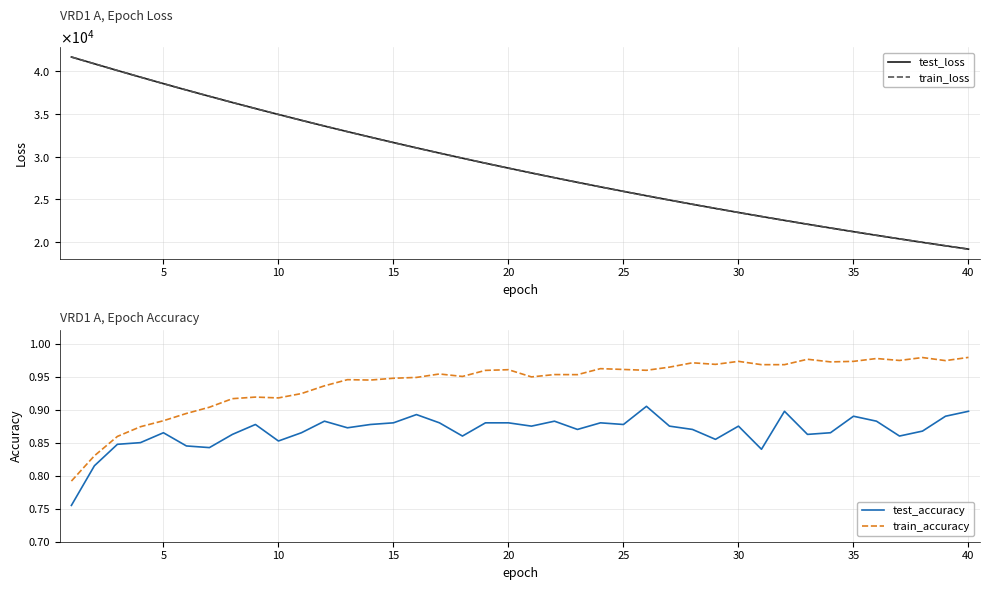

What is the difference between the maximum and minimum values in the train_accuracy series?

0.2